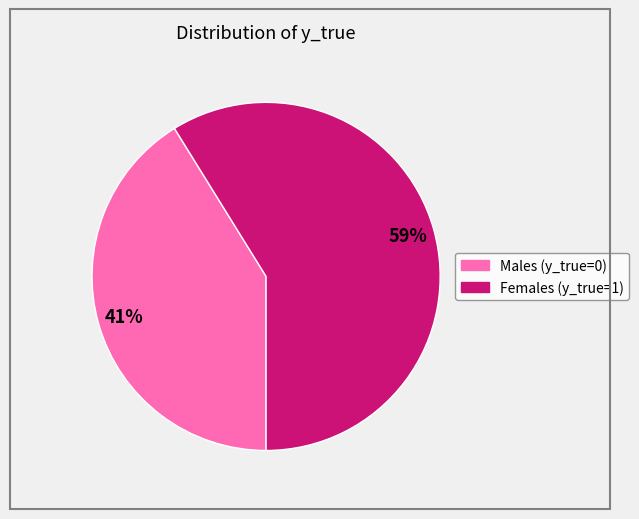

Is it true that Males (y_true=0) is 54% of the pie?

False